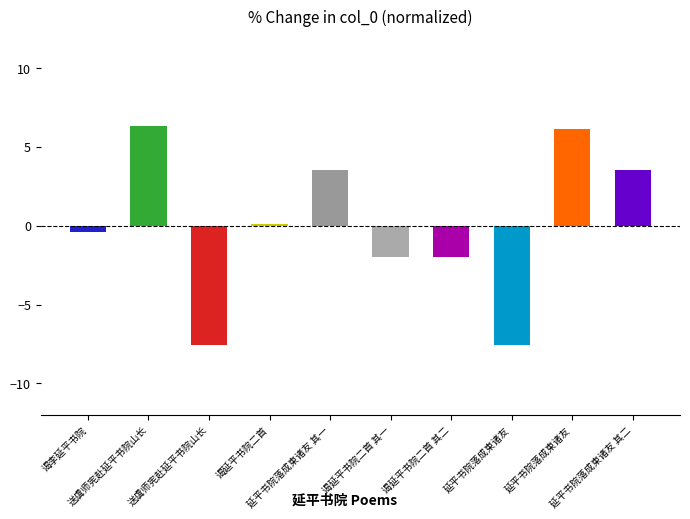

How many bars are there in total?

10